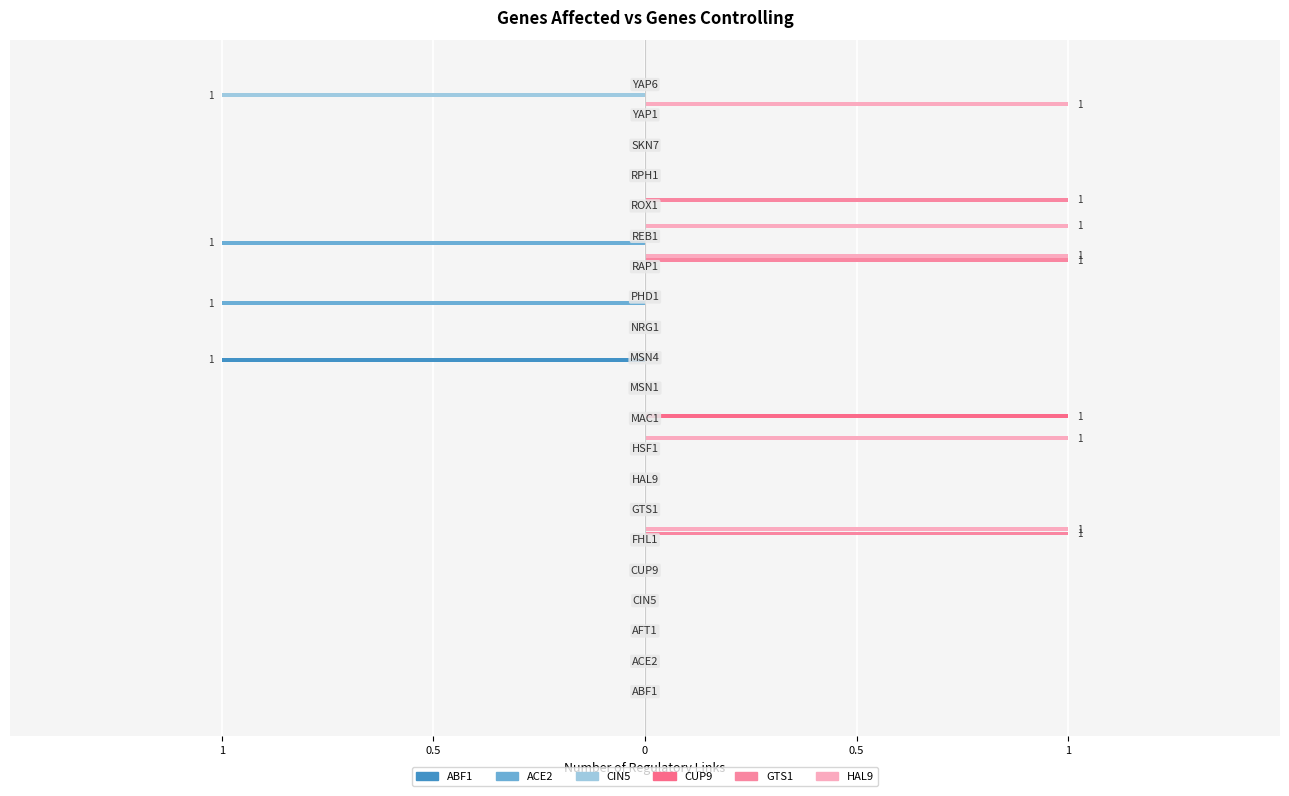

Is the value of HAL9 at AFT1 greater than the value of CIN5 at MSN4?

No